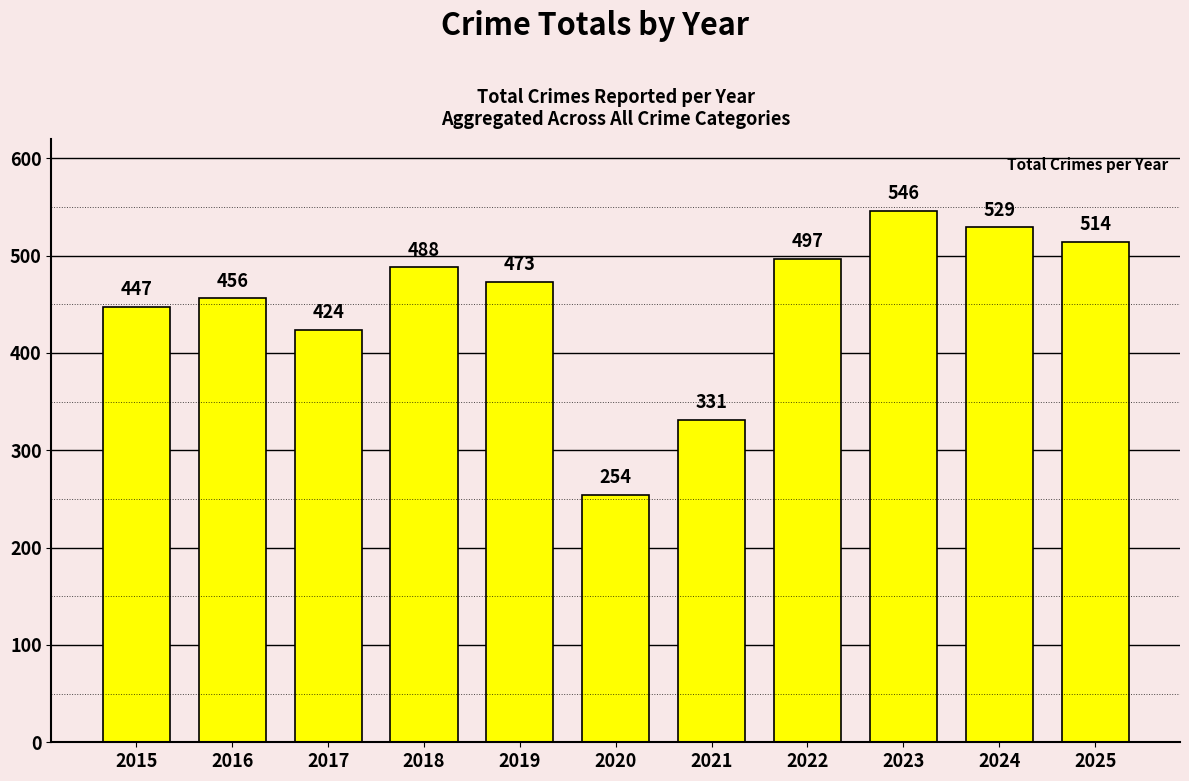

Reading left to right, list all the values displayed in this chart.

2015=447	2016=456	2017=424	2018=488	2019=473	2020=254	2021=331	2022=497	2023=546	2024=529	2025=514